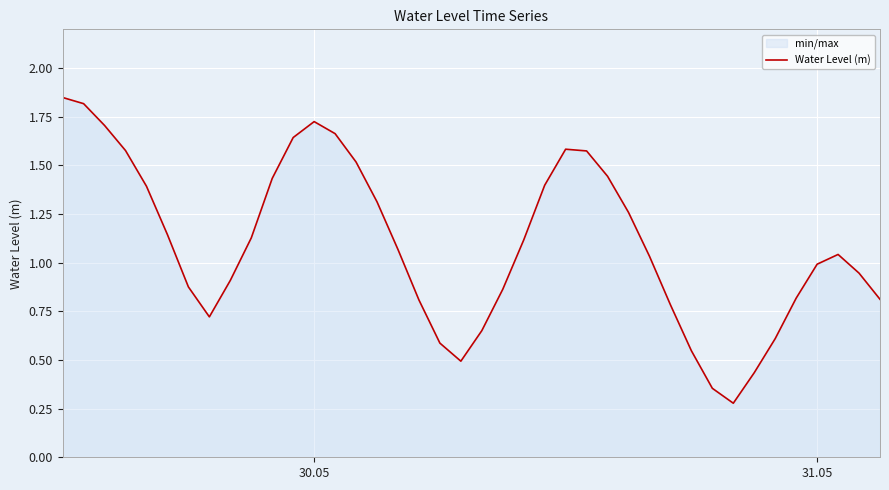

True or false: the data shows 1.0 at 31.05.

True